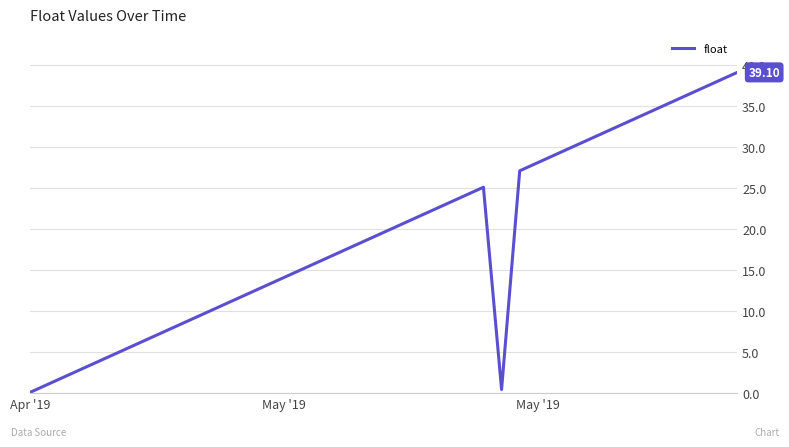

What is the sum of all values?

758.3